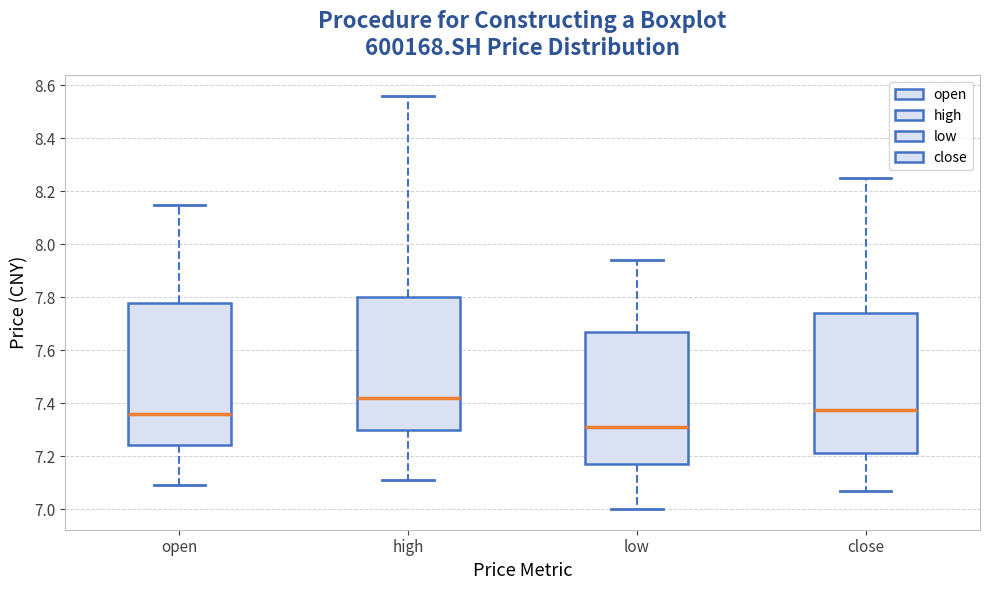

Where is the lower edge of the box for high on the y-axis? The values are not printed on the chart, so give them approximately, as read against the axis.

7.30